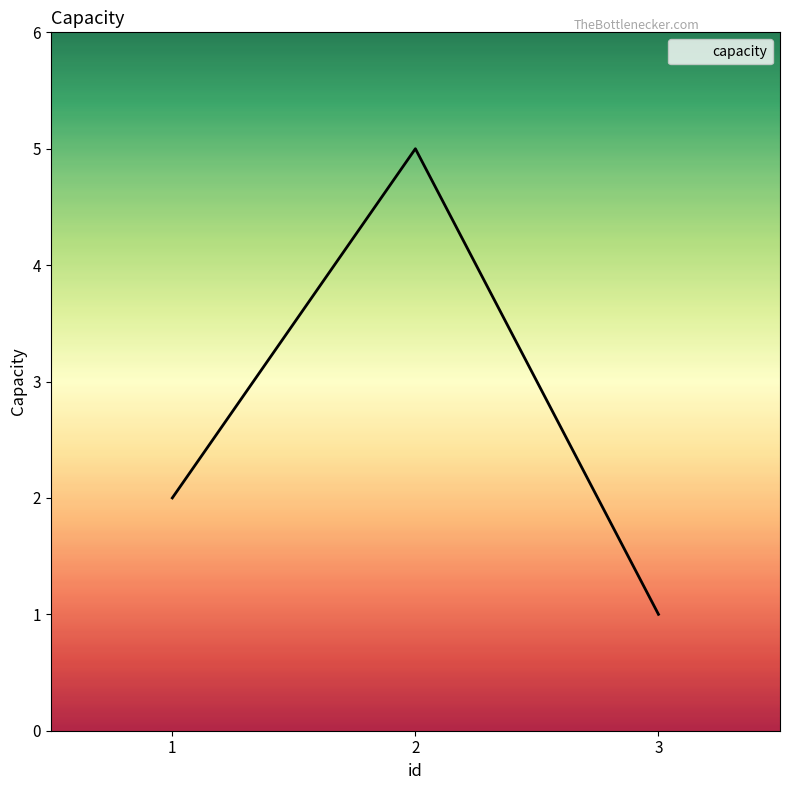

Reading right to left, extract all data points from this chart.

3=1	2=5	1=2